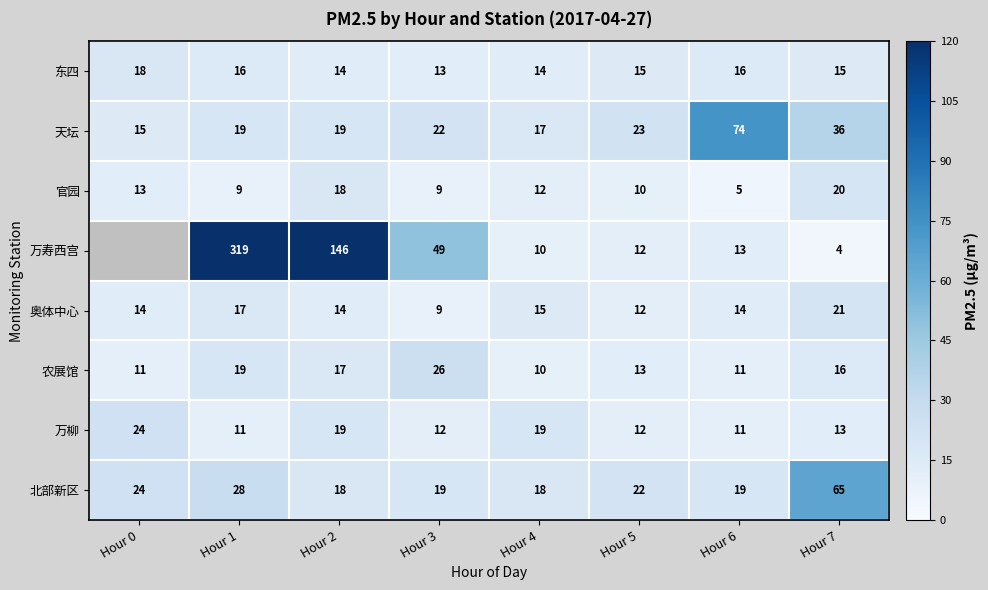

At which label is 北部新区 closest to 41?

Hour 1